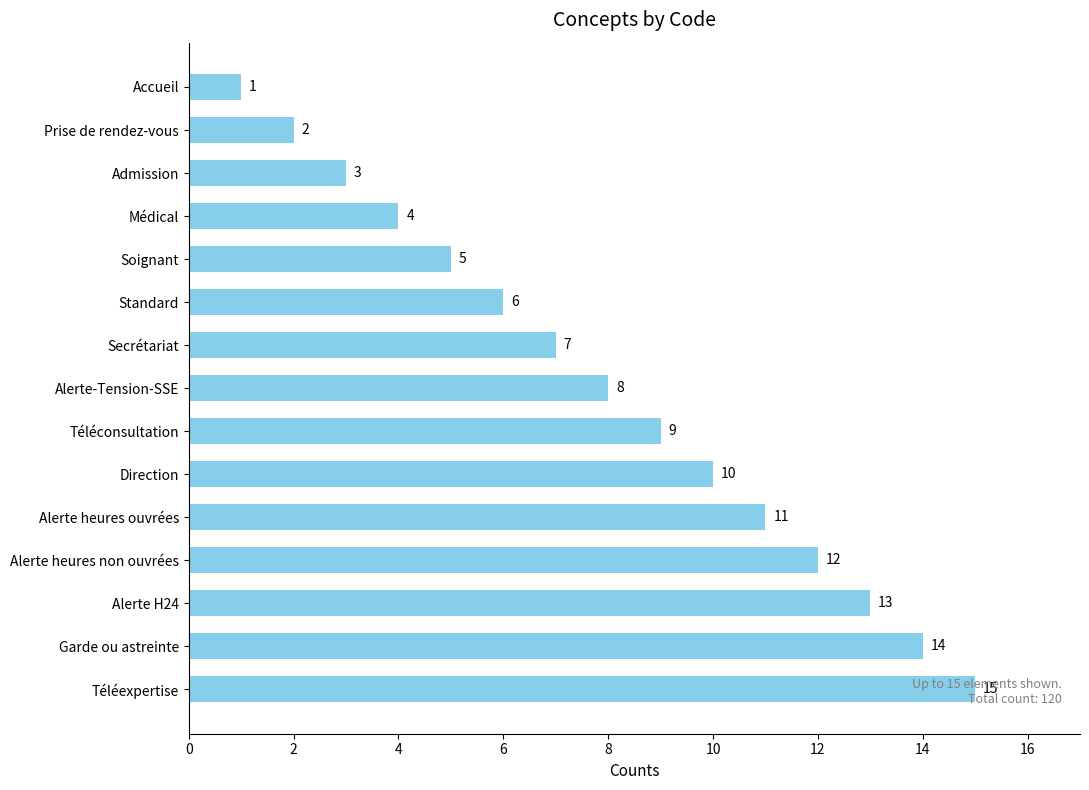

The chart shows a value of 7 at Secrétariat. True or false?

True